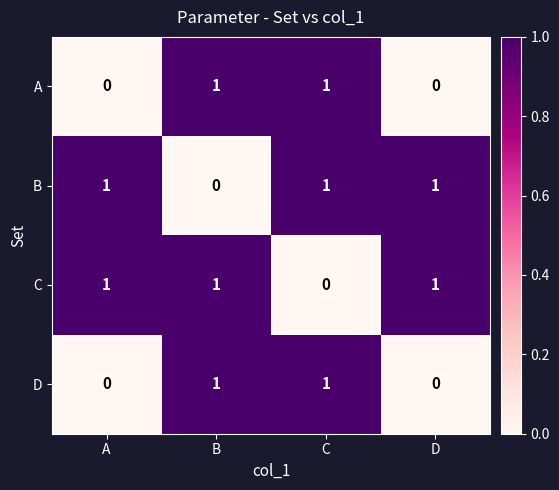

Is the value of B at A greater than the value of C at C?

Yes